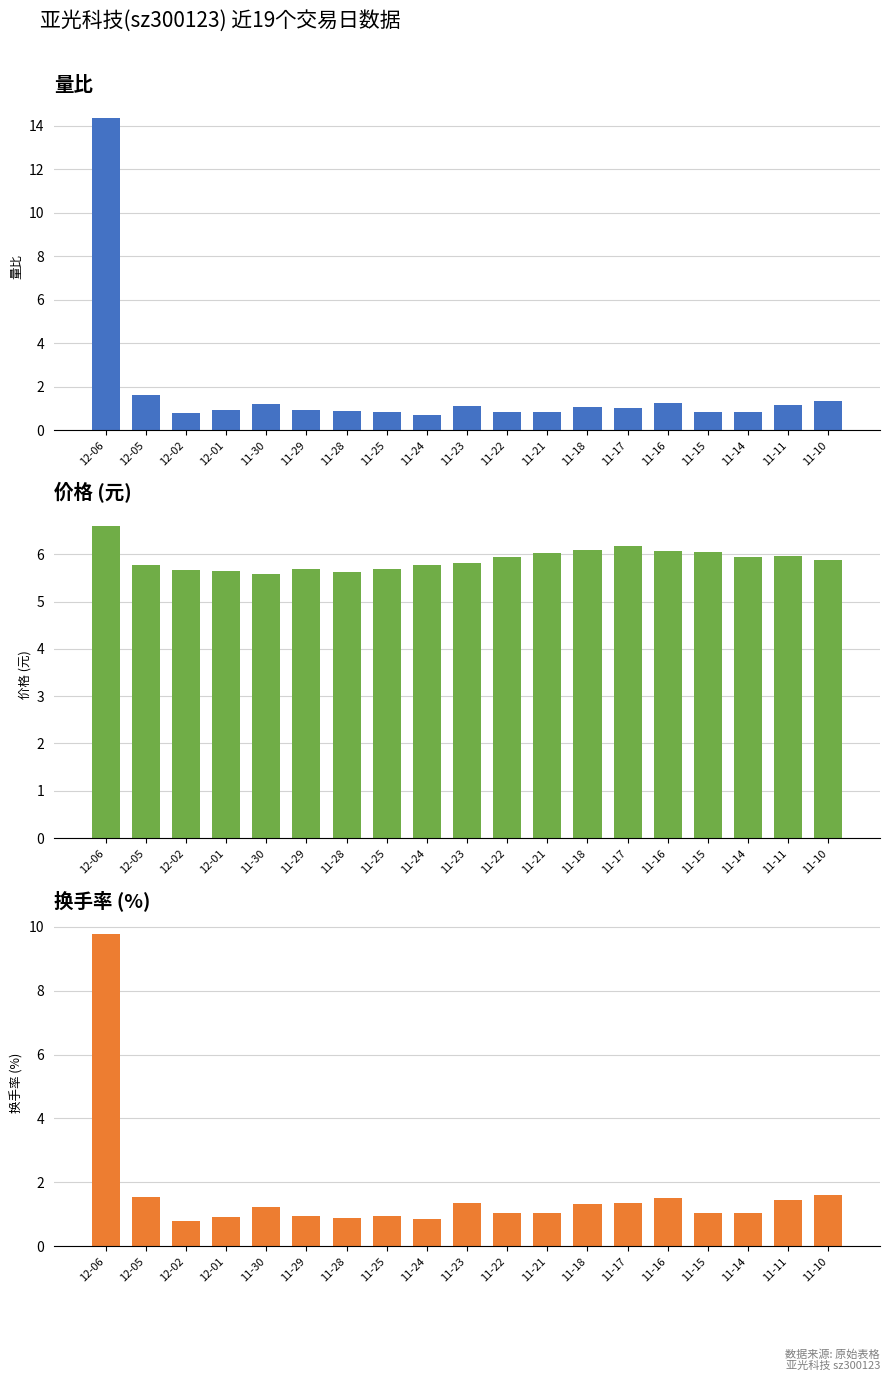

What is the difference between the maximum and second lowest values in the 价格 (元) series?

1.0